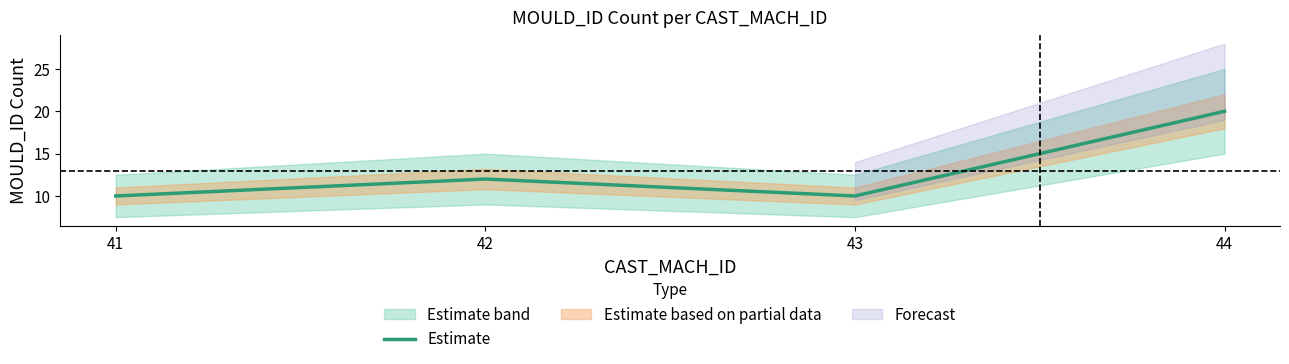

What is the maximum value shown in the chart?

20